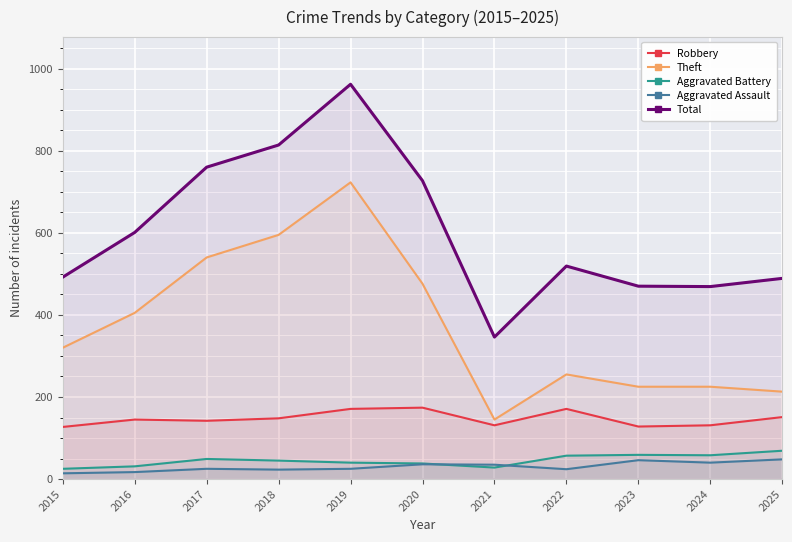

What is the average value of the Aggravated Assault series?

30